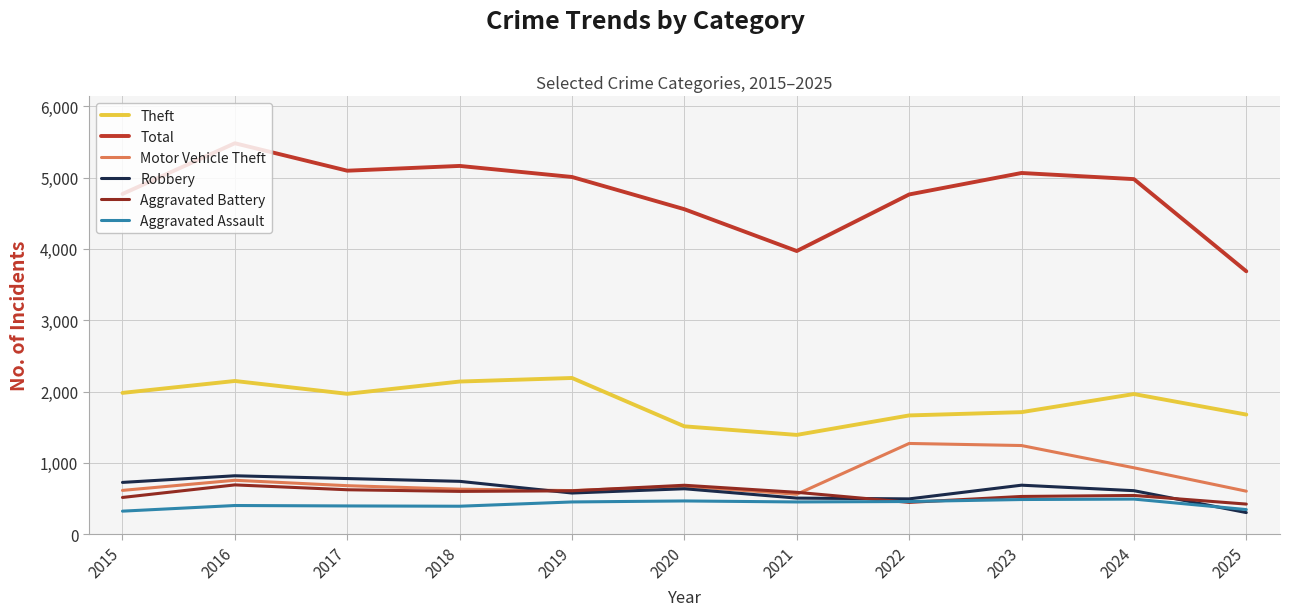

Which series has the largest total across all categories?

Total